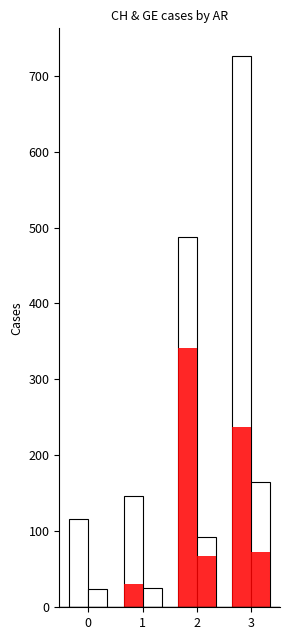

The value of CH increase at 1 is 54. True or false?

False